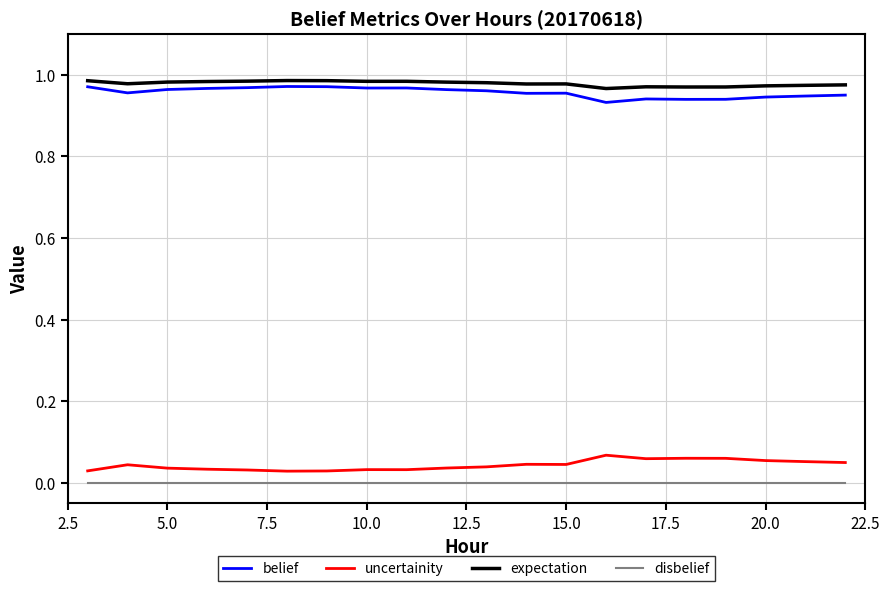

True or false: disbelief and uncertainity intersect in this chart.

False